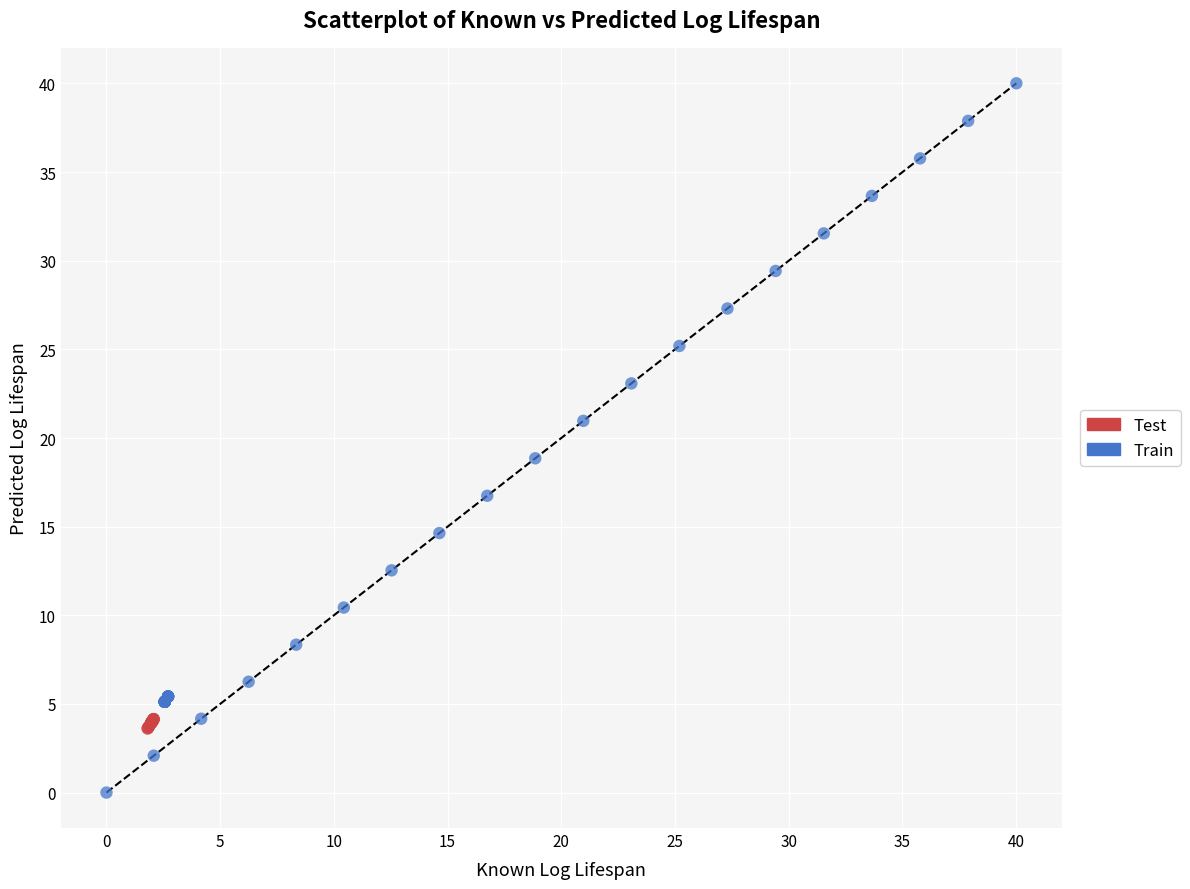

What are all the series names shown in the legend?

Test, Train